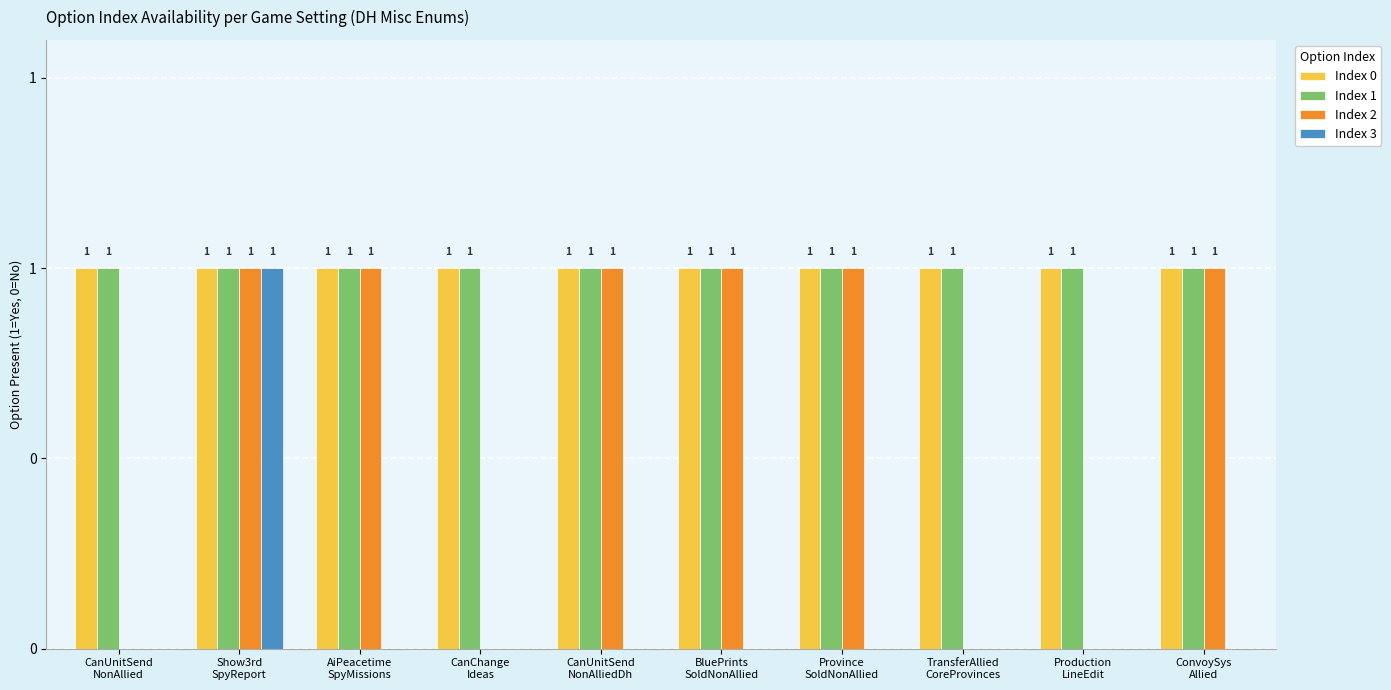

Where is Index 2 nearest to the value 0?

CanUnitSend
NonAllied